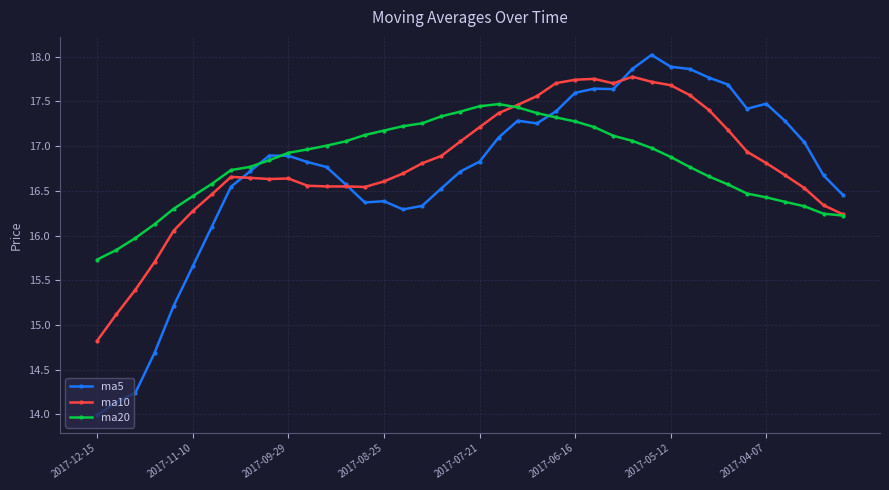

What is the value of the ma10 point at the 31st from the left?

17.7